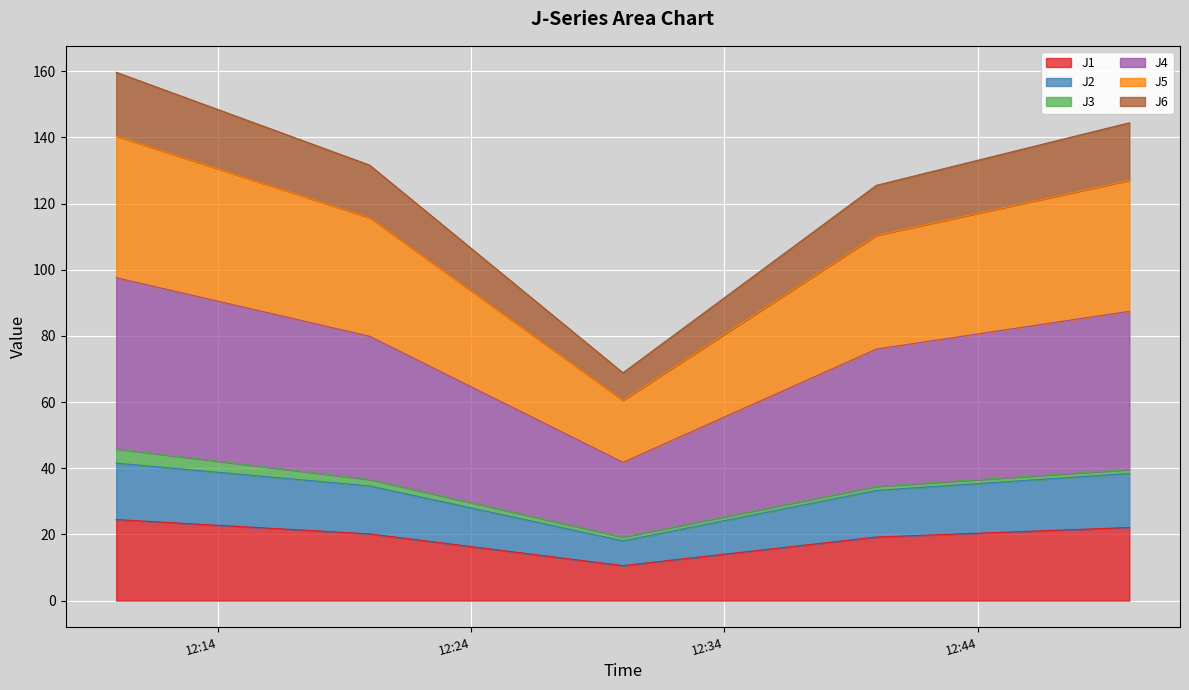

Which category has the lowest value across all series?

2023-04-07 12:30:00